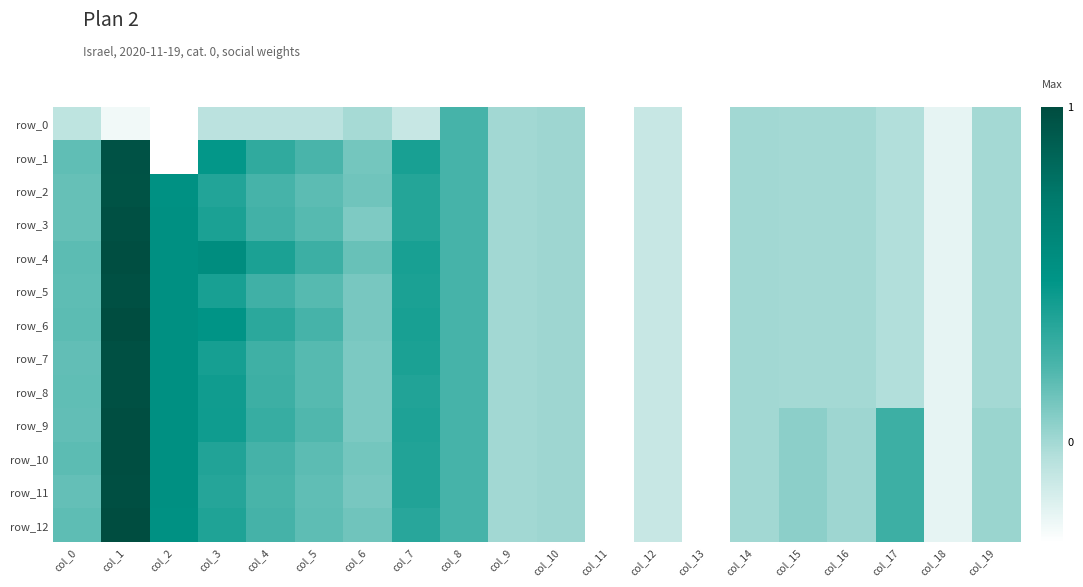

What is the difference between the row_2 values at col_10 and col_18?

0.2